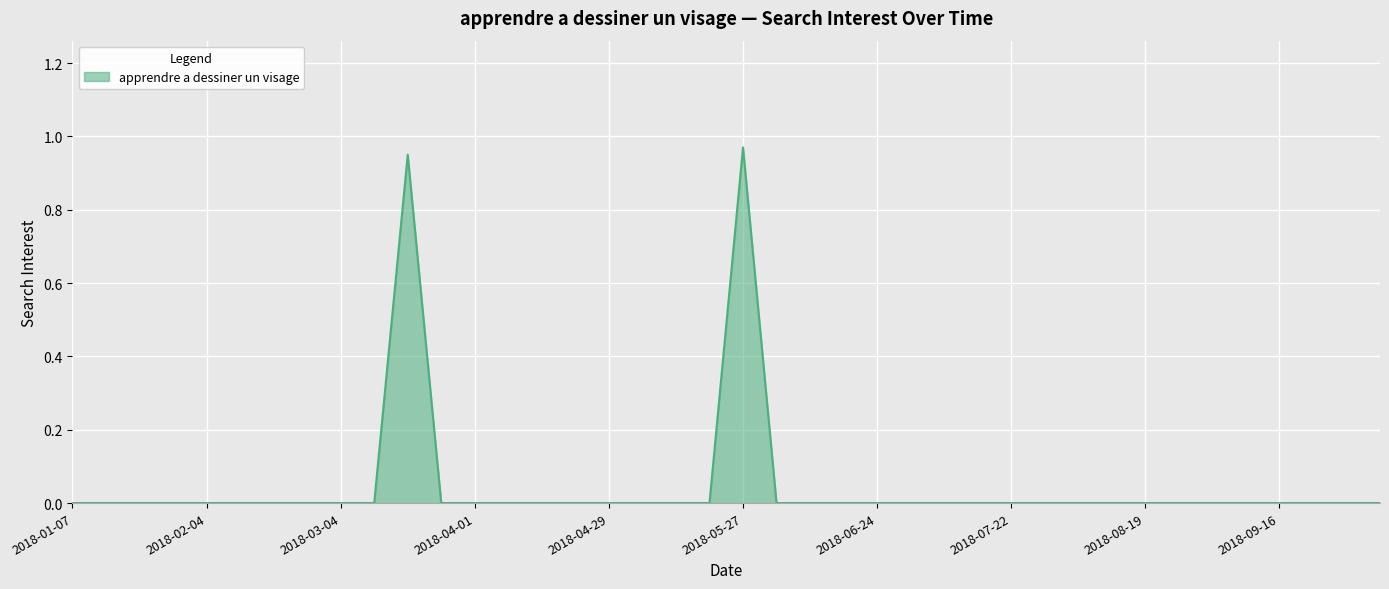

Reading left to right, extract all data points from this chart.

2018-01-07=0.0	2018-01-14=0.0	2018-01-21=0.0	2018-01-28=0.0	2018-02-04=0.0	2018-02-11=0.0	2018-02-18=0.0	2018-02-25=0.0	2018-03-04=0.0	2018-03-11=0.0	2018-03-18=0.9	2018-03-25=0.0	2018-04-01=0.0	2018-04-08=0.0	2018-04-15=0.0	2018-04-22=0.0	2018-04-29=0.0	2018-05-06=0.0	2018-05-13=0.0	2018-05-20=0.0	2018-05-27=1.0	2018-06-03=0.0	2018-06-10=0.0	2018-06-17=0.0	2018-06-24=0.0	2018-07-01=0.0	2018-07-08=0.0	2018-07-15=0.0	2018-07-22=0.0	2018-07-29=0.0	2018-08-05=0.0	2018-08-12=0.0	2018-08-19=0.0	2018-08-26=0.0	2018-09-02=0.0	2018-09-09=0.0	2018-09-16=0.0	2018-09-23=0.0	2018-09-30=0.0	2018-10-07=0.0